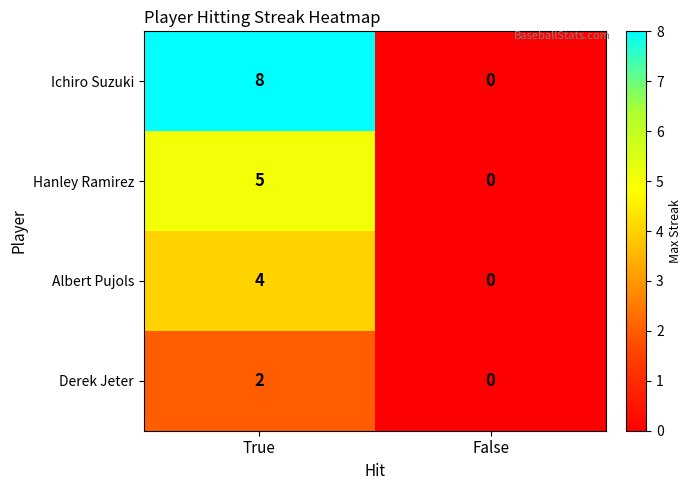

Which series has the largest range (max minus min)?

Ichiro Suzuki